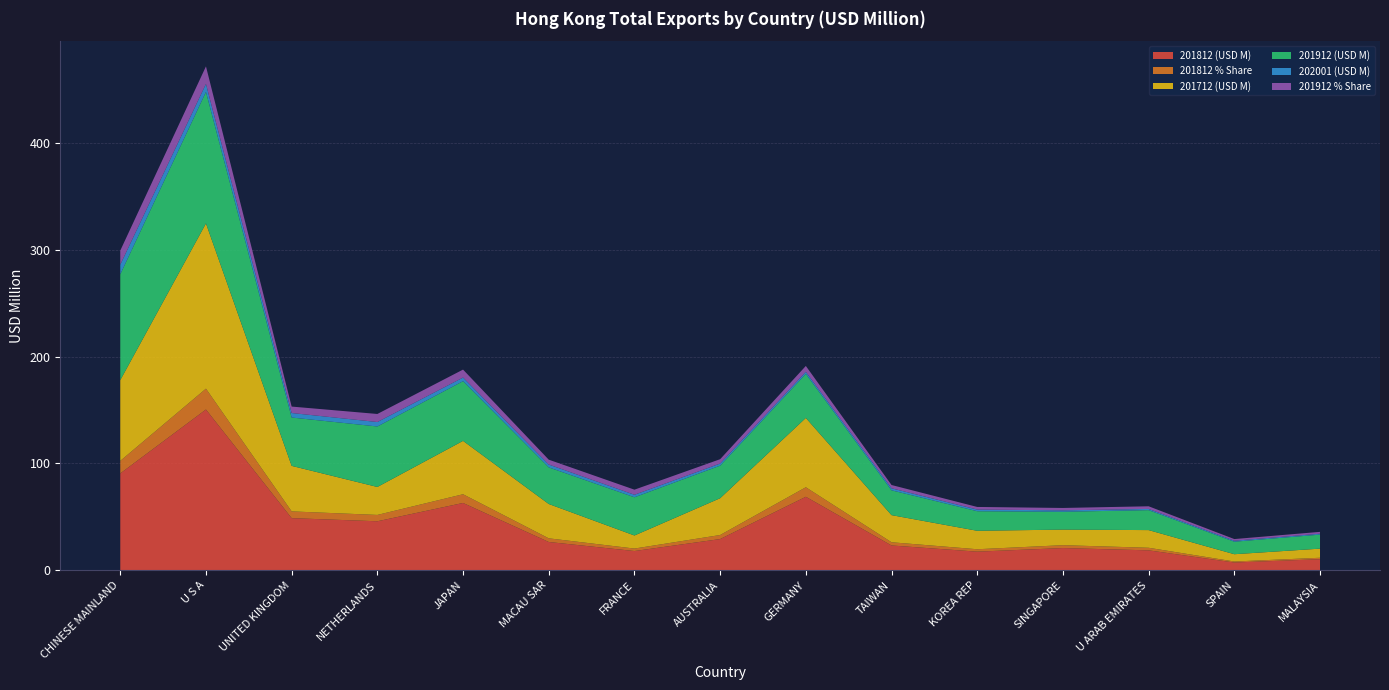

Reading left to right, transcribe all the data shown in this chart.

201812 (USD M): 90.7	150.6	48.8	45.9	63.0	26.4	18.0	29.2	68.8	23.2	17.4	20.8	18.6	7.2	10.3
201812 % Share: 11.8	19.5	6.3	5.9	8.2	3.4	2.3	3.8	8.9	3.0	2.3	2.7	2.4	0.9	1.3
201712 (USD M): 75.7	154.9	42.7	26.2	50.0	32.2	12.2	34.5	65.0	25.4	17.3	14.6	16.6	6.8	8.5
201912 (USD M): 99.2	123.3	45.3	56.7	56.0	34.3	35.8	30.5	41.3	23.3	18.3	16.7	18.7	11.7	13.1
202001 (USD M): 9.0	7.5	4.2	4.2	3.4	2.7	2.4	2.0	1.9	1.9	1.6	1.3	1.1	0.9	0.8
201912 % Share: 13.2	16.4	6.0	7.5	7.5	4.6	4.8	4.1	5.5	3.1	2.4	2.2	2.5	1.6	1.8